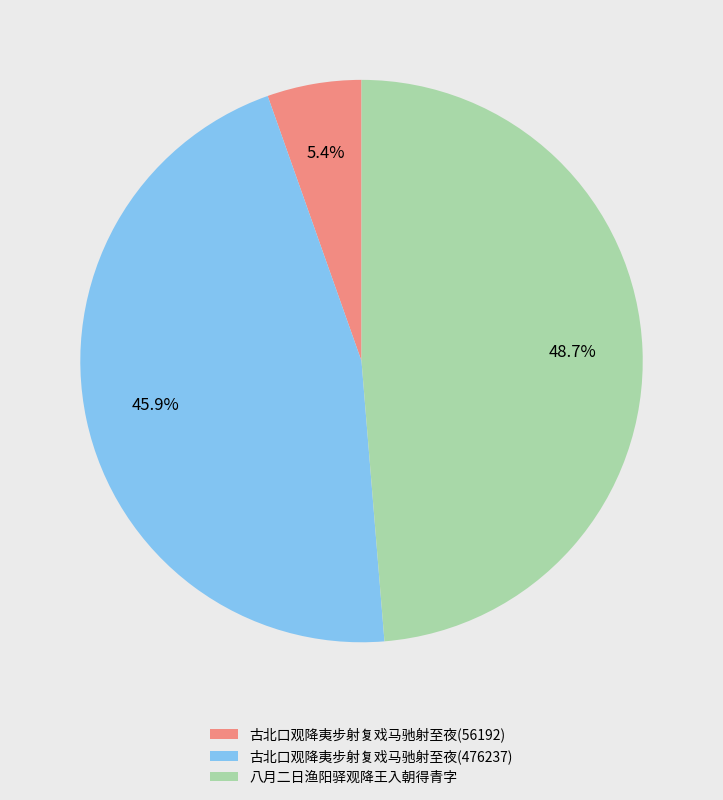

What is the smallest slice in the pie chart?

古北口观降夷步射复戏马驰射至夜(56192)